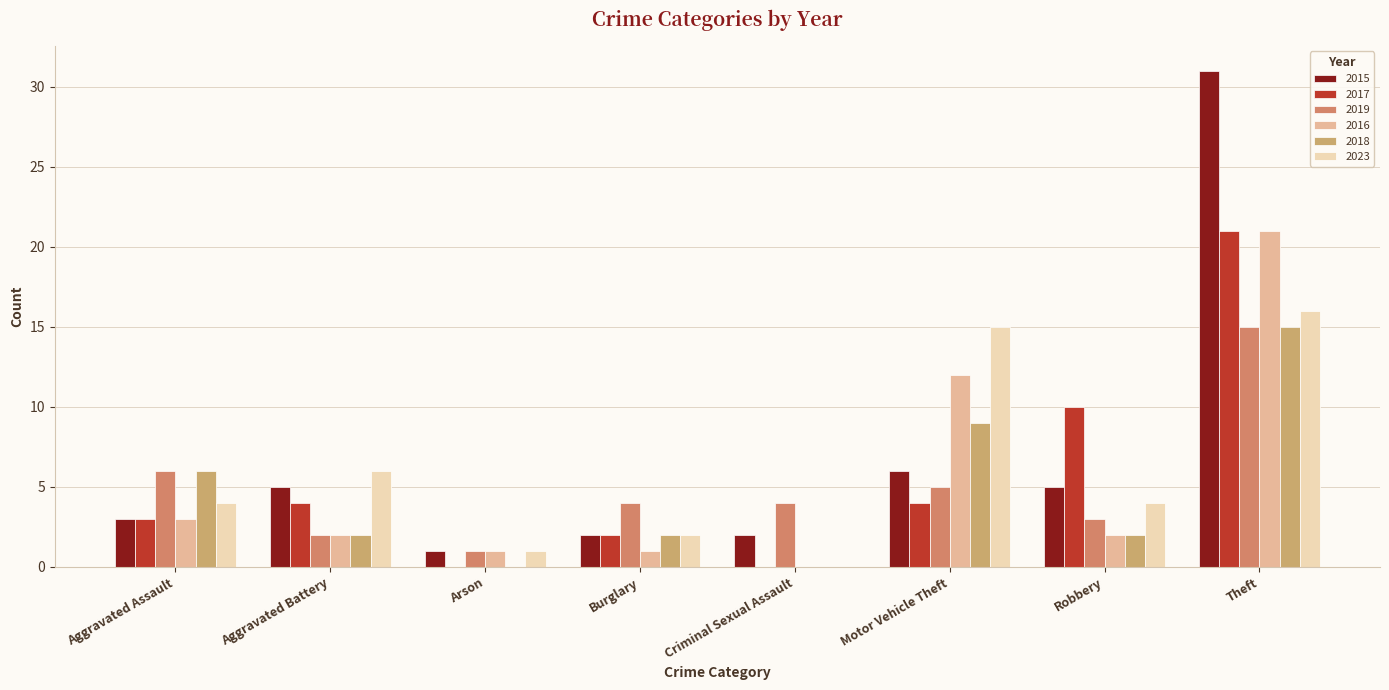

Between Arson and Criminal Sexual Assault, which series saw the biggest shift?

2019